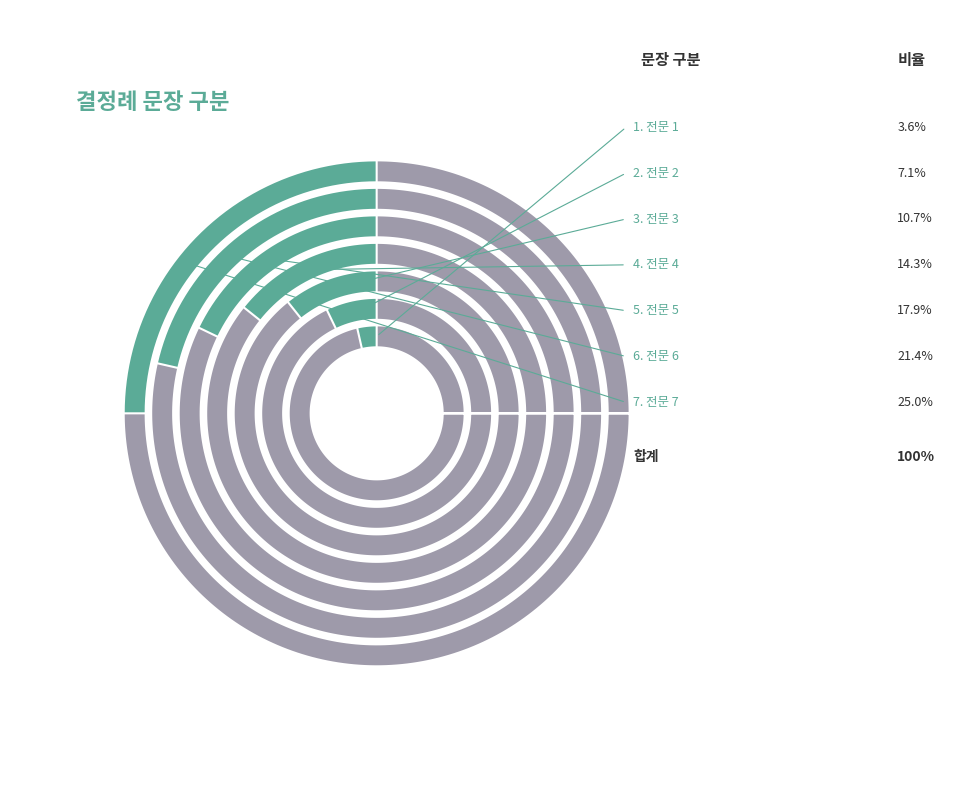

Count the number of slices in the pie.

7